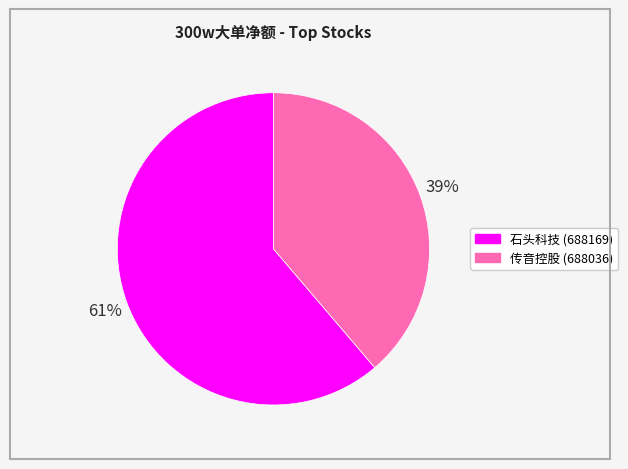

To the nearest percent, what is the combined percentage of 石头科技 (688169) and 传音控股 (688036)?

100%